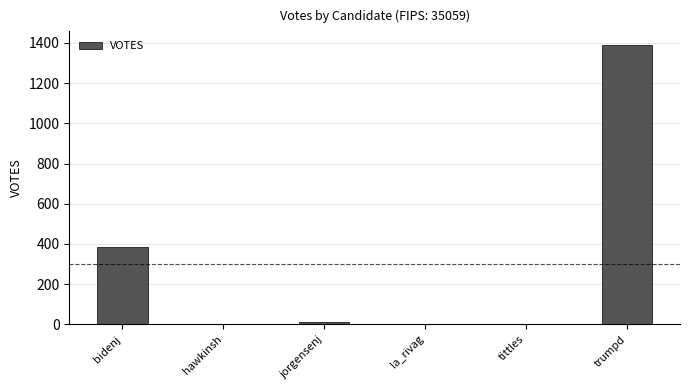

Which category has the highest value across all series?

trumpd